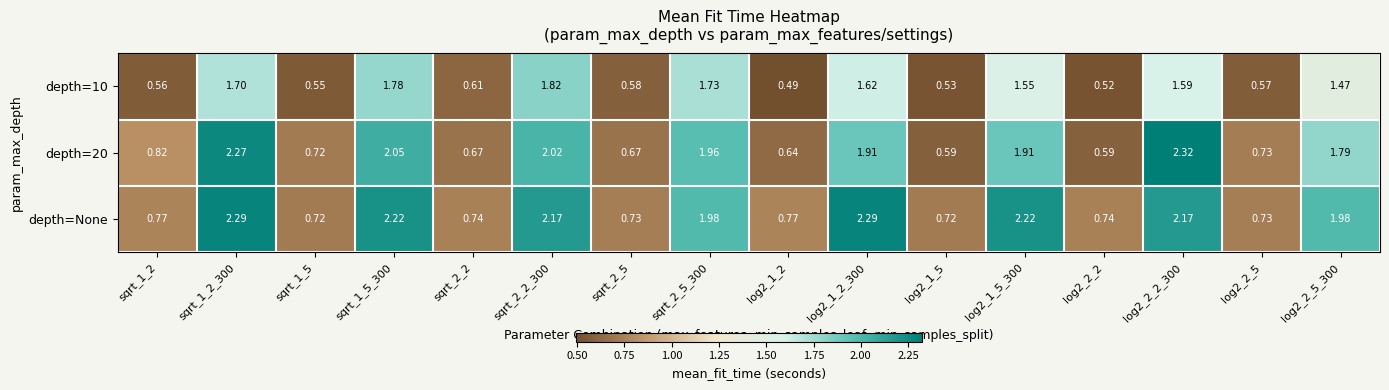

Rank the series by their maximum value, from highest to lowest.

depth=20, depth=None, depth=10